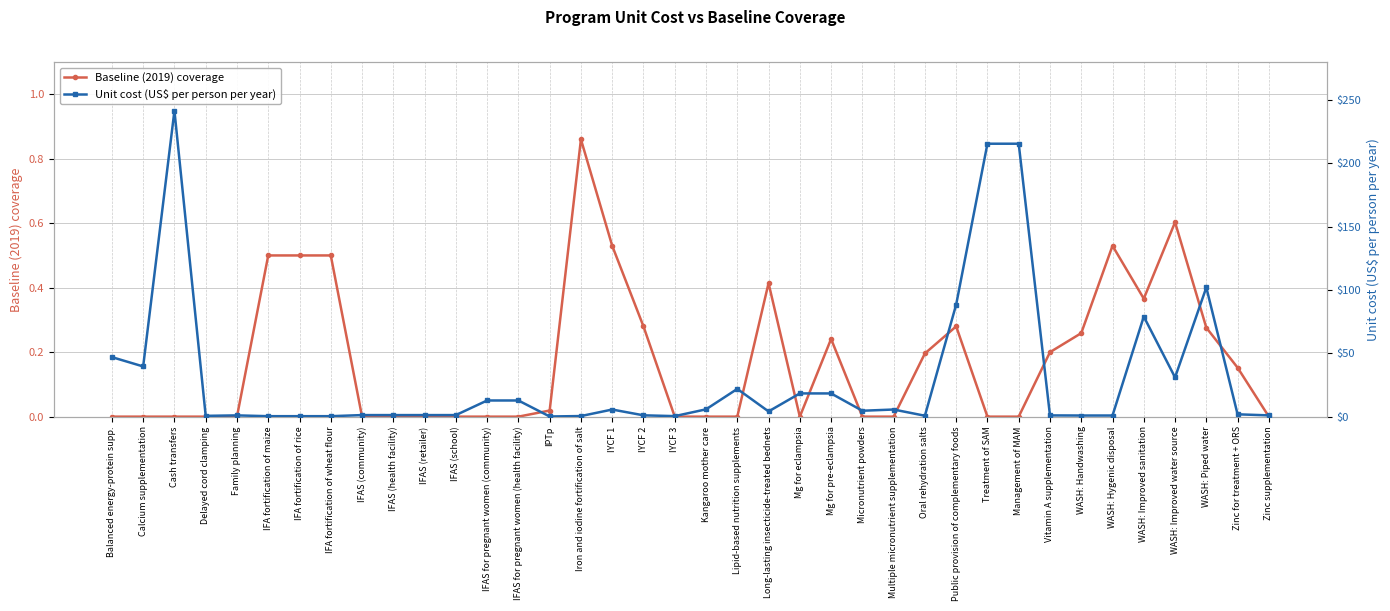

What is the difference between the maximum and minimum values in the Unit cost (US$ per person per year) series?

241.4